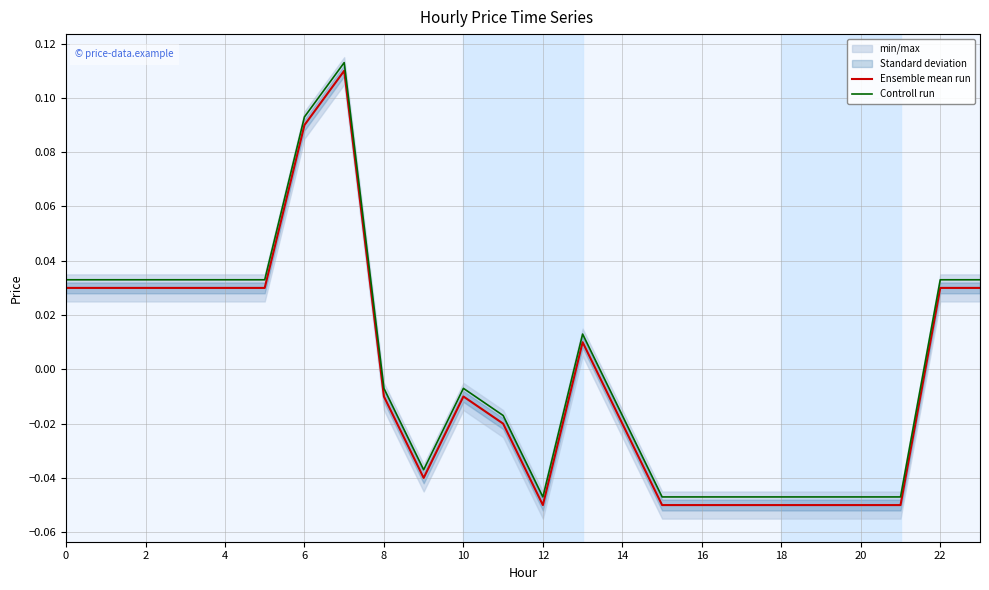

True or false: Ensemble mean run and Controll run cross at least once.

False